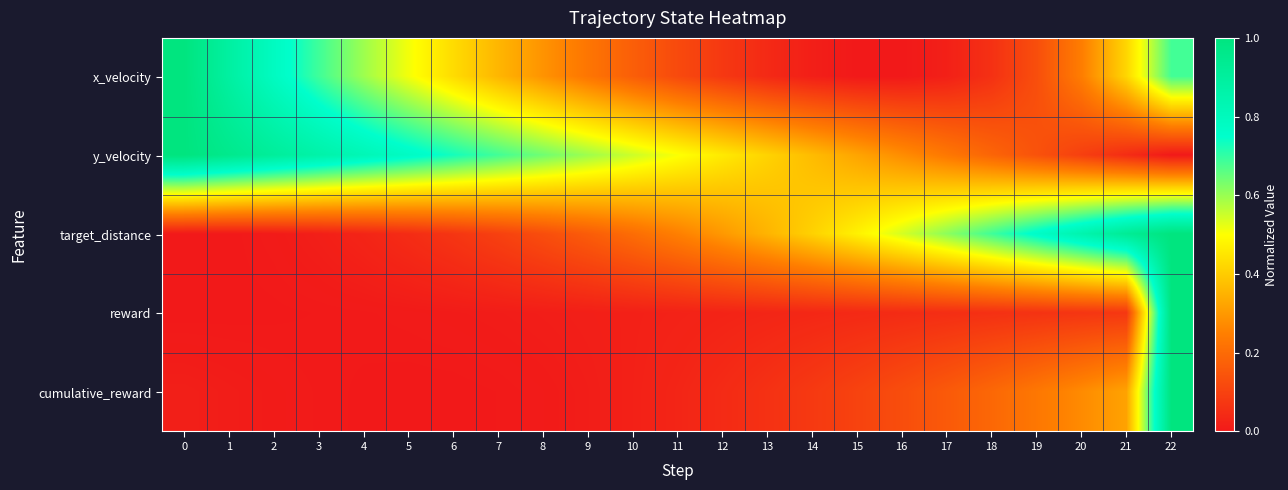

Reading right to left, extract all data points from this chart.

x_velocity: 22=0.7	21=0.4	20=0.2	19=0.1	18=0.1	17=0.0	16=0.0	15=0.0	14=0.0	13=0.0	12=0.1	11=0.1	10=0.2	9=0.2	8=0.3	7=0.4	6=0.4	5=0.5	4=0.6	3=0.7	2=0.8	1=0.9	0=1.0
y_velocity: 22=0.0	21=0.0	20=0.1	19=0.1	18=0.2	17=0.2	16=0.3	15=0.3	14=0.4	13=0.4	12=0.5	11=0.5	10=0.6	9=0.6	8=0.6	7=0.7	6=0.7	5=0.8	4=0.8	3=0.9	2=0.9	1=1.0	0=1.0
target_distance: 22=1.0	21=0.9	20=0.8	19=0.8	18=0.7	17=0.6	16=0.5	15=0.5	14=0.4	13=0.4	12=0.3	11=0.3	10=0.2	9=0.2	8=0.1	7=0.1	6=0.1	5=0.0	4=0.0	3=0.0	2=0.0	1=0.0	0=0.0
reward: 22=1.0	21=0.1	20=0.1	19=0.1	18=0.1	17=0.1	16=0.0	15=0.0	14=0.0	13=0.0	12=0.0	11=0.0	10=0.0	9=0.0	8=0.0	7=0.0	6=0.0	5=0.0	4=0.0	3=0.0	2=0.0	1=0.0	0=0.0
cumulative_reward: 22=1.0	21=0.3	20=0.3	19=0.2	18=0.2	17=0.2	16=0.1	15=0.1	14=0.1	13=0.1	12=0.0	11=0.0	10=0.0	9=0.0	8=0.0	7=0.0	6=0.0	5=0.0	4=0.0	3=0.0	2=0.0	1=0.0	0=0.0